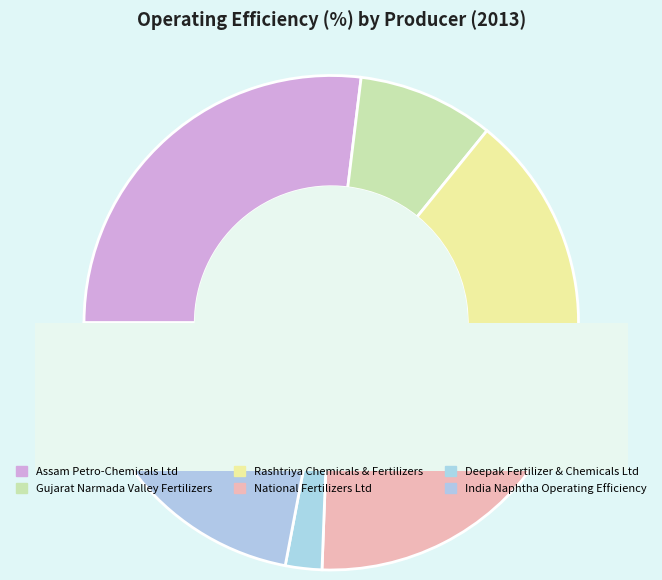

What is the change in value from Rashtriya Chemicals & Fertilizers to India Naphtha Operating Efficiency?

-0.1